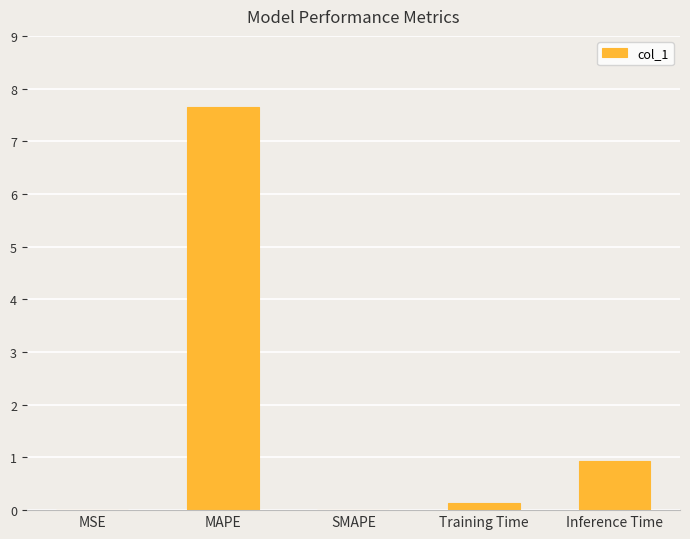

What is the change in value from SMAPE to Inference Time?

+0.9